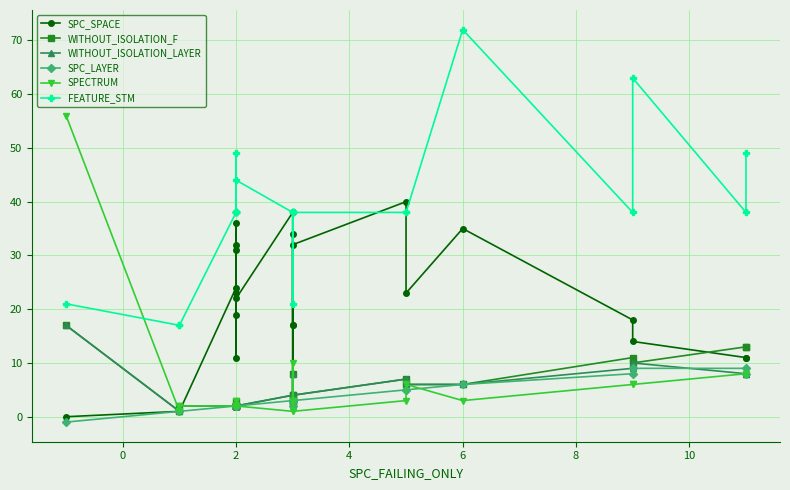

What is the maximum value for FEATURE_STM?

72